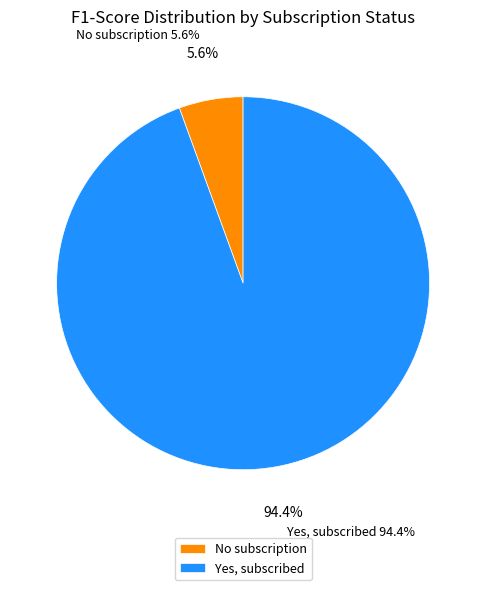

Is No subscription the majority of the pie?

No